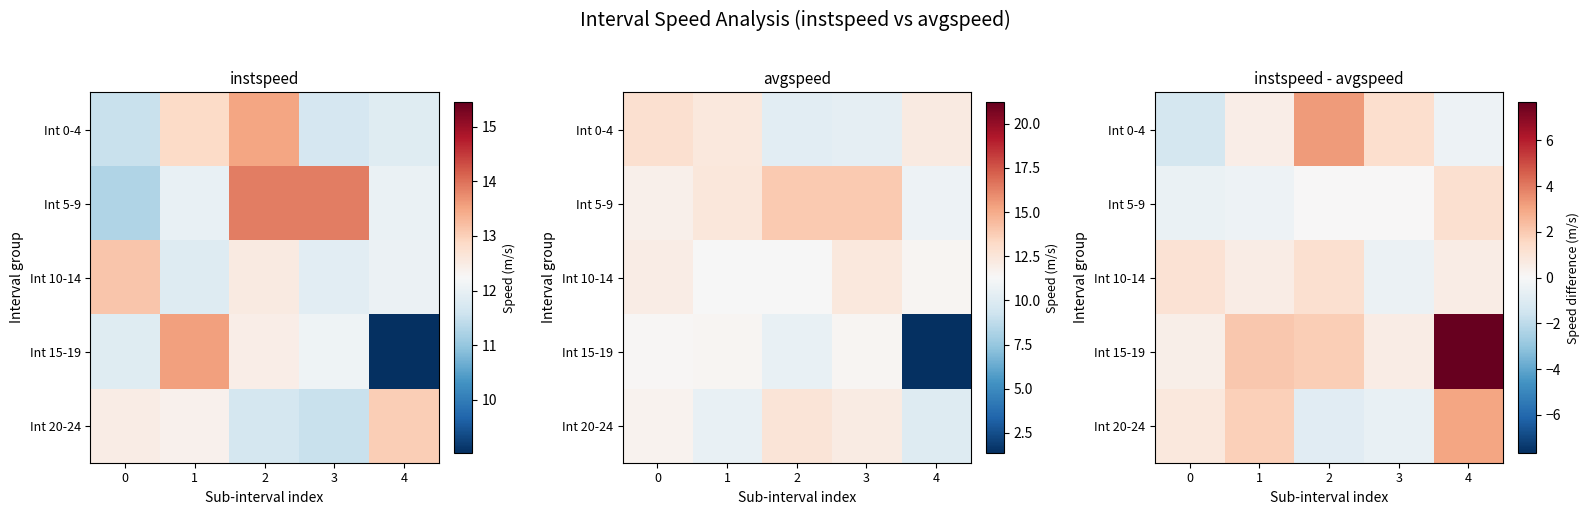

How many positive values does the Int 0-4 series have?

3